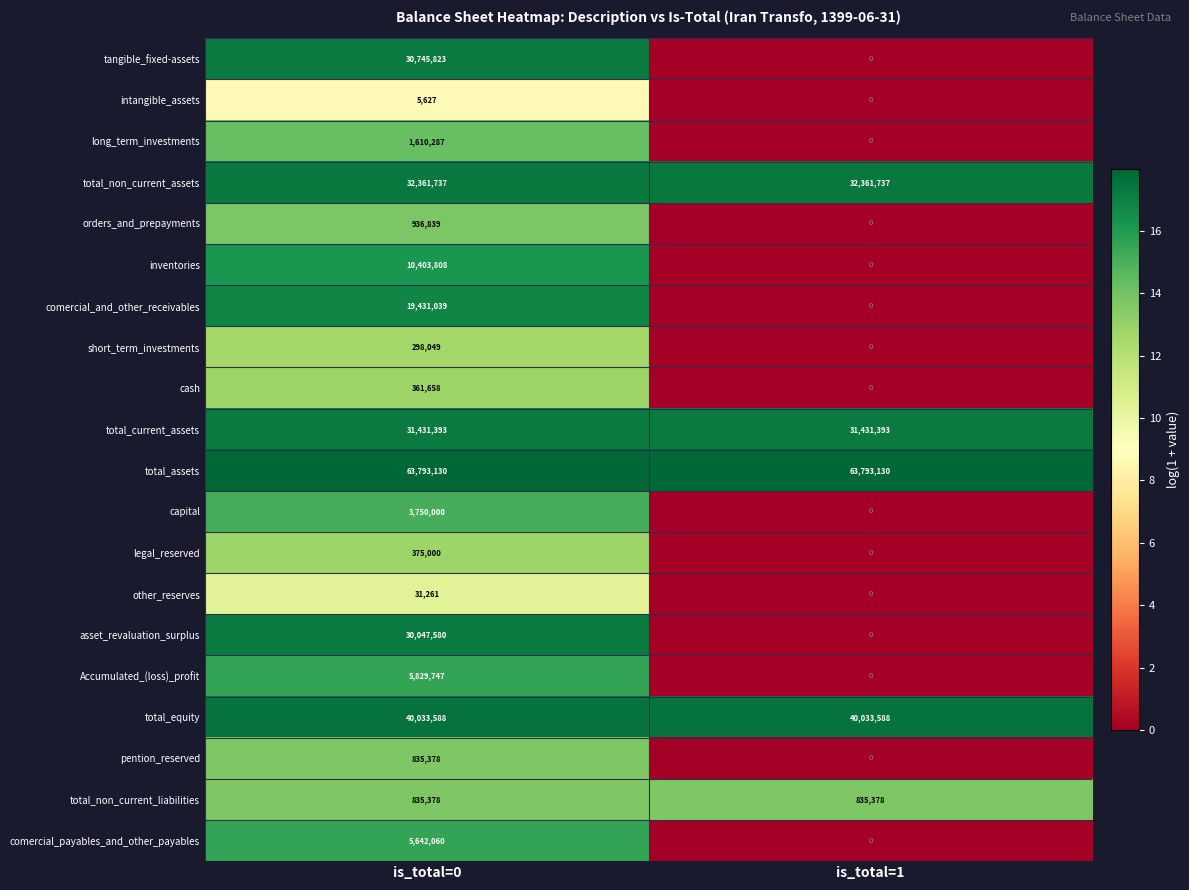

True or false: cash has a value of 240869 at is_total=0.

False